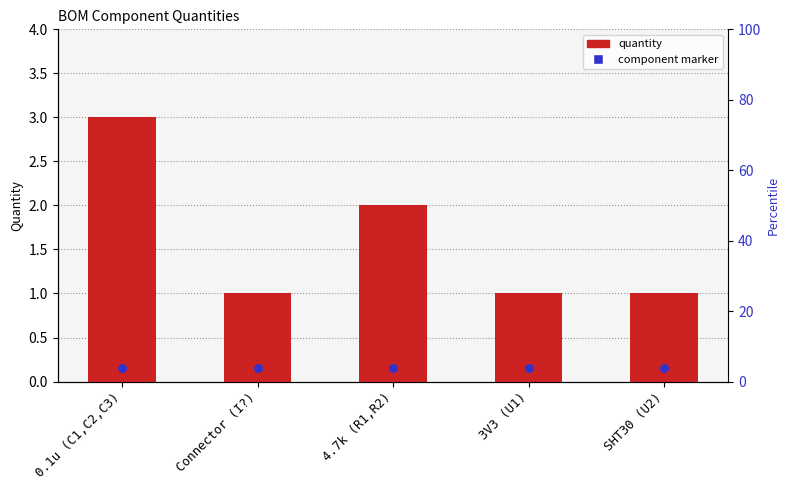

Which series reaches the maximum Y coordinate?

Quantity